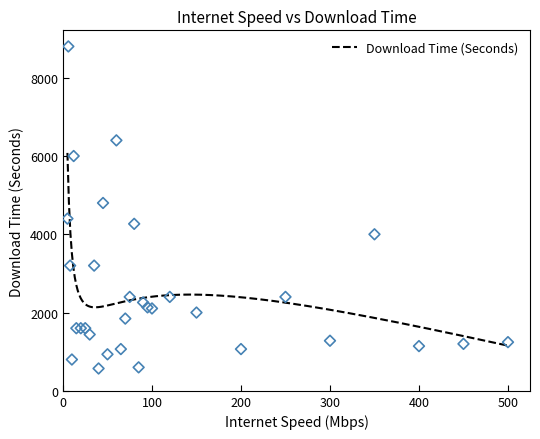

Which has a higher value, 75 or 60?

60